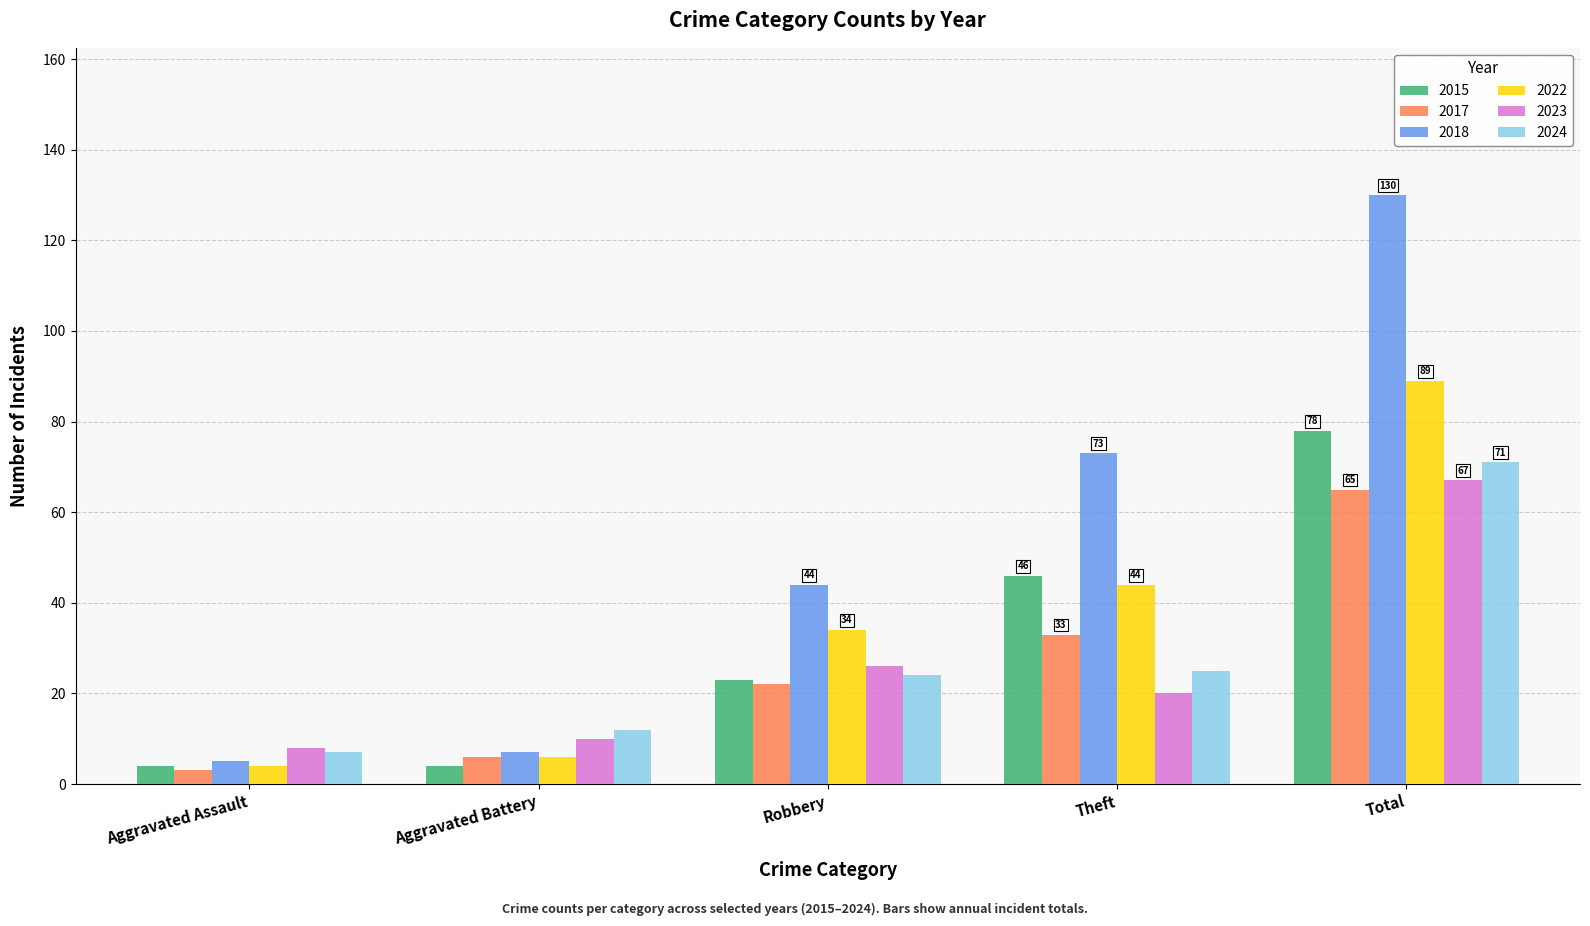

At how many categories does at least one series exceed 127?

1